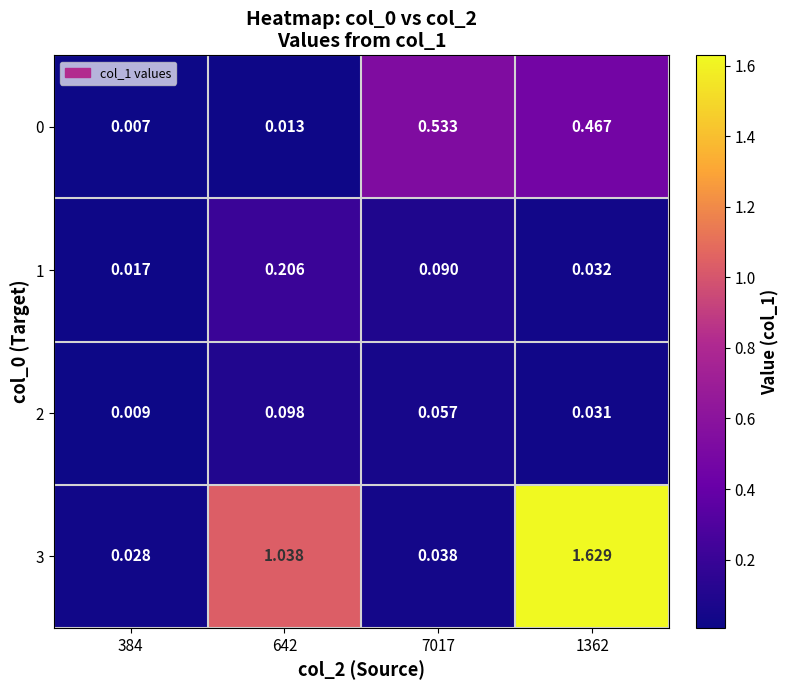

Is the value of 1 at 1362 greater than the value of 2 at 642?

No